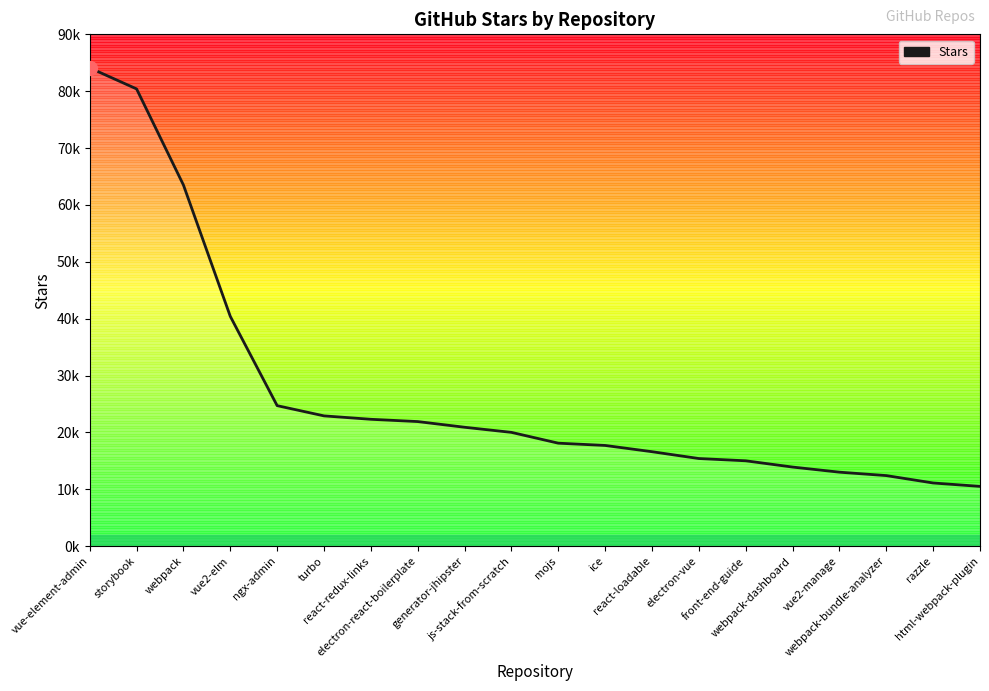

Is this an area chart (filled region under the line)?

Yes